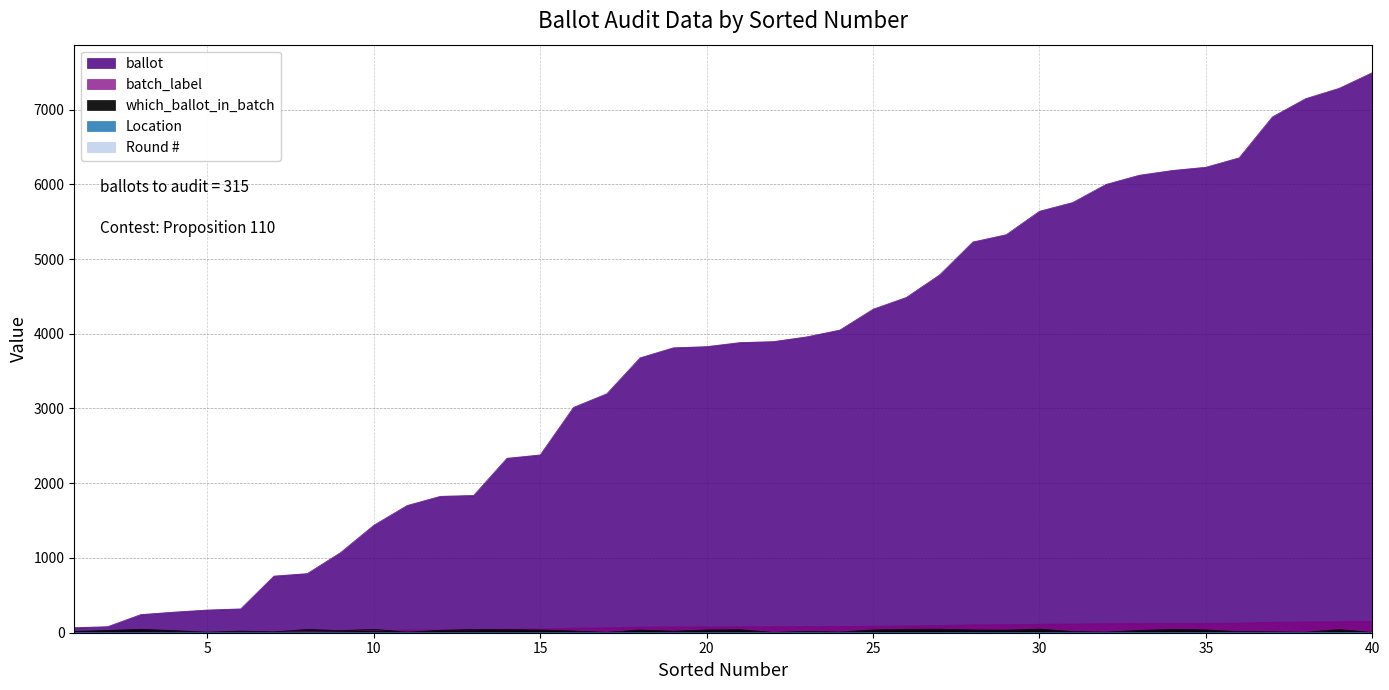

What is the value of the ballot point at the 25th from the left?

4328